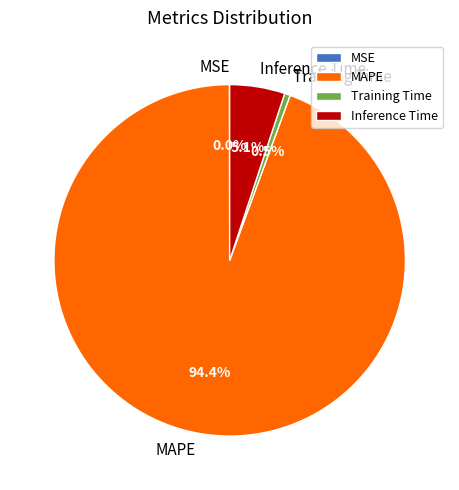

Which has a higher value, Inference Time or Training Time?

Inference Time